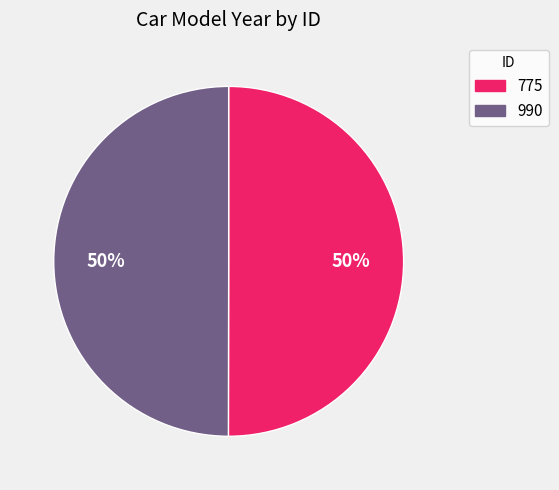

True or false: 775 accounts for 55% of the total.

False